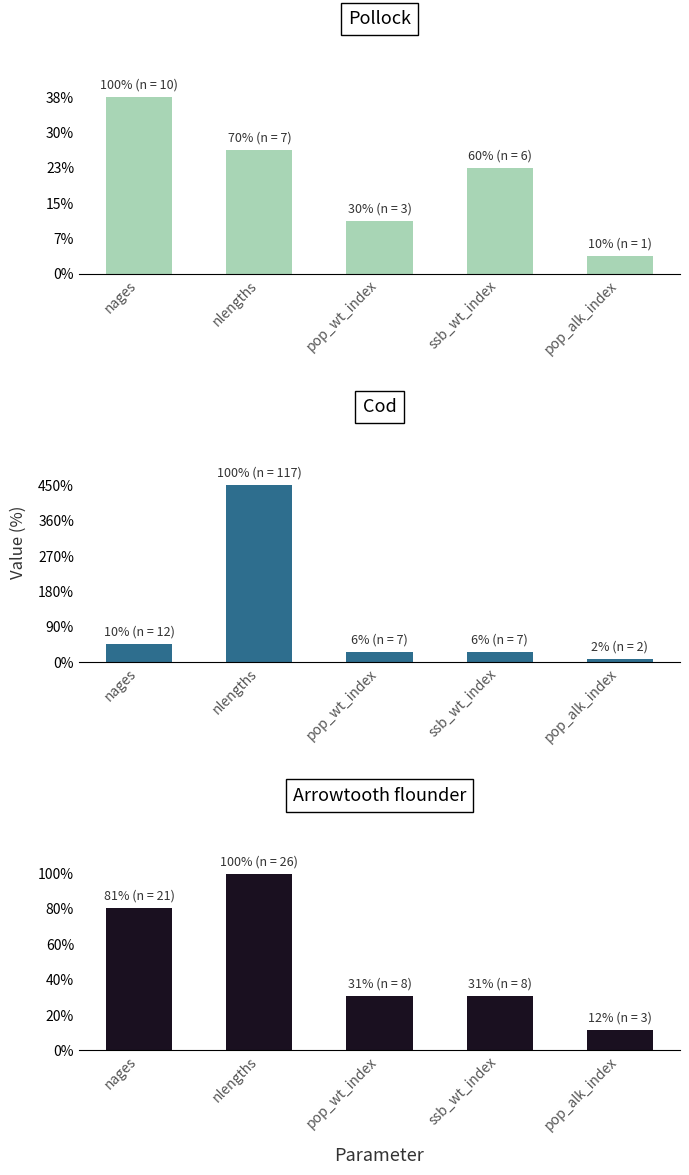

What is the maximum value for Arrowtooth flounder?

26